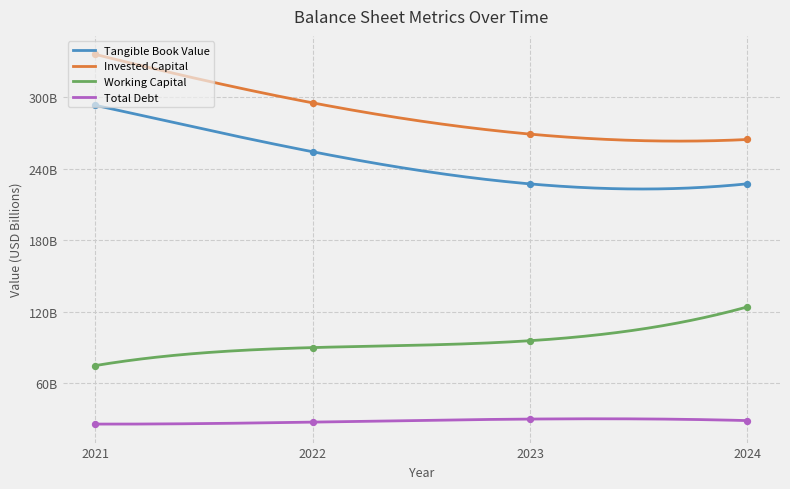

At which category is the sum across all series the highest?

2021